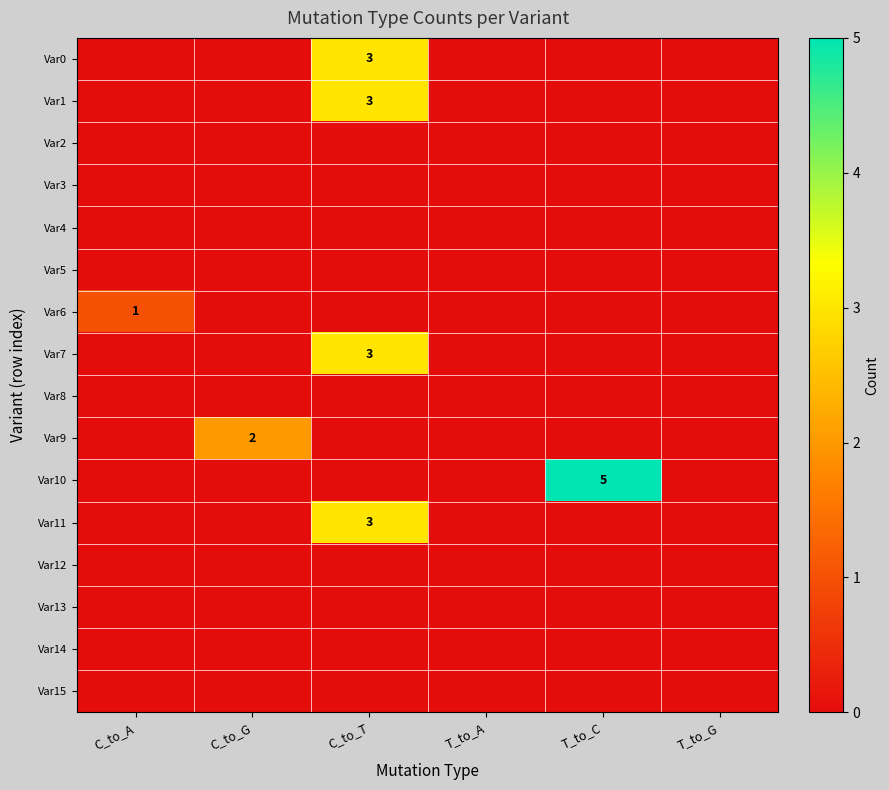

The Var1 series shows 3 at C_to_T. True or false?

True